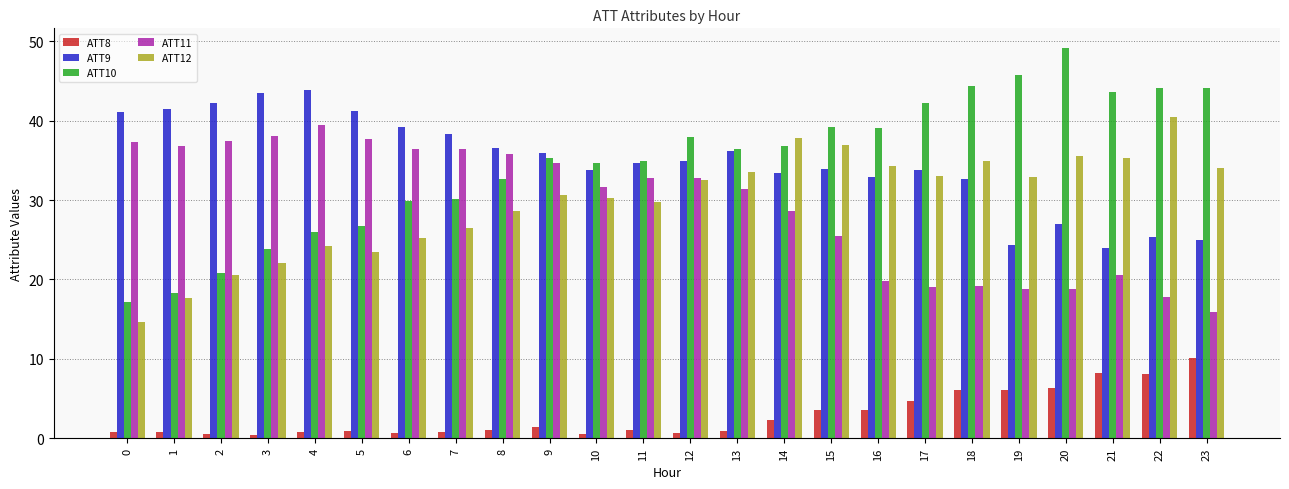

Is it true that ATT12 equals 17.6 at 1?

True